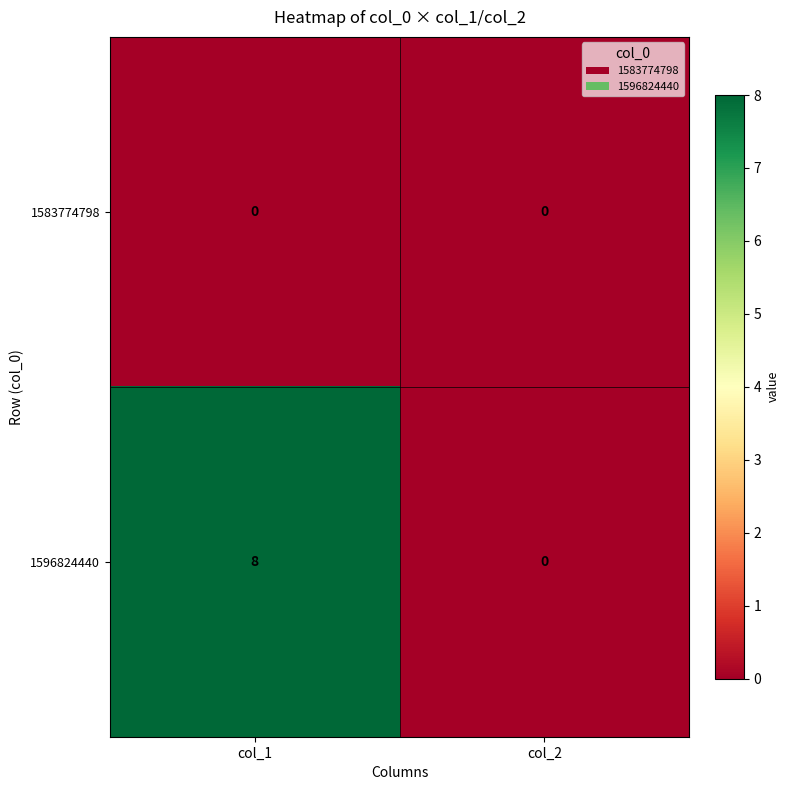

Between col_1 and col_2, which series saw the biggest shift?

1596824440